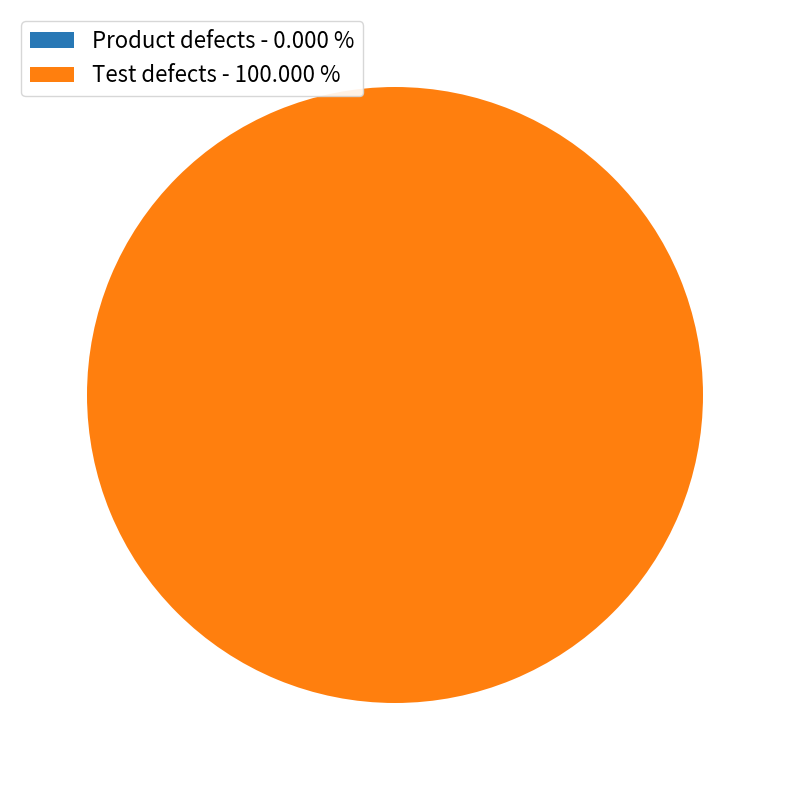

Rank the categories by value from lowest to highest.

Product defects, Test defects